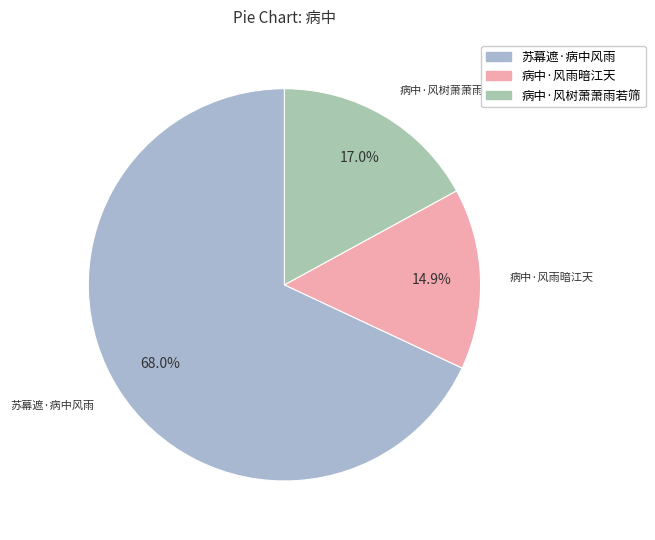

True or false: 病中·风树萧萧雨若筛 accounts for 17% of the total.

True